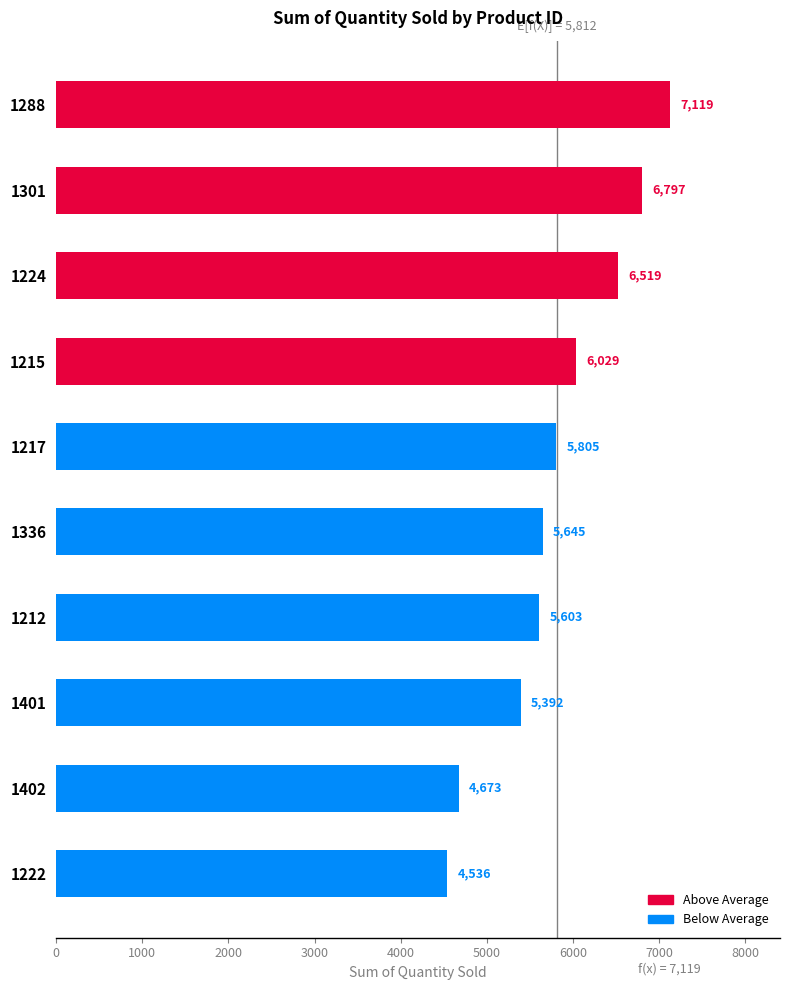

Between 1402 and 1217, which is larger?

1217